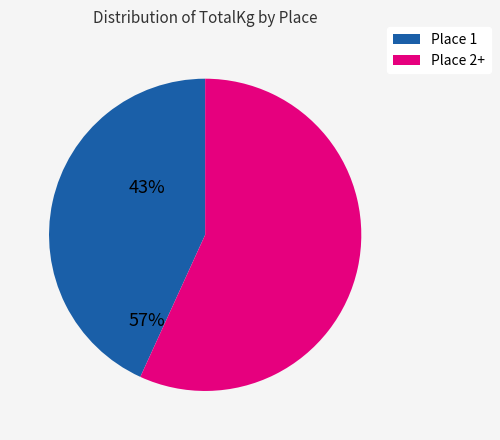

How many segments does this pie chart have?

2